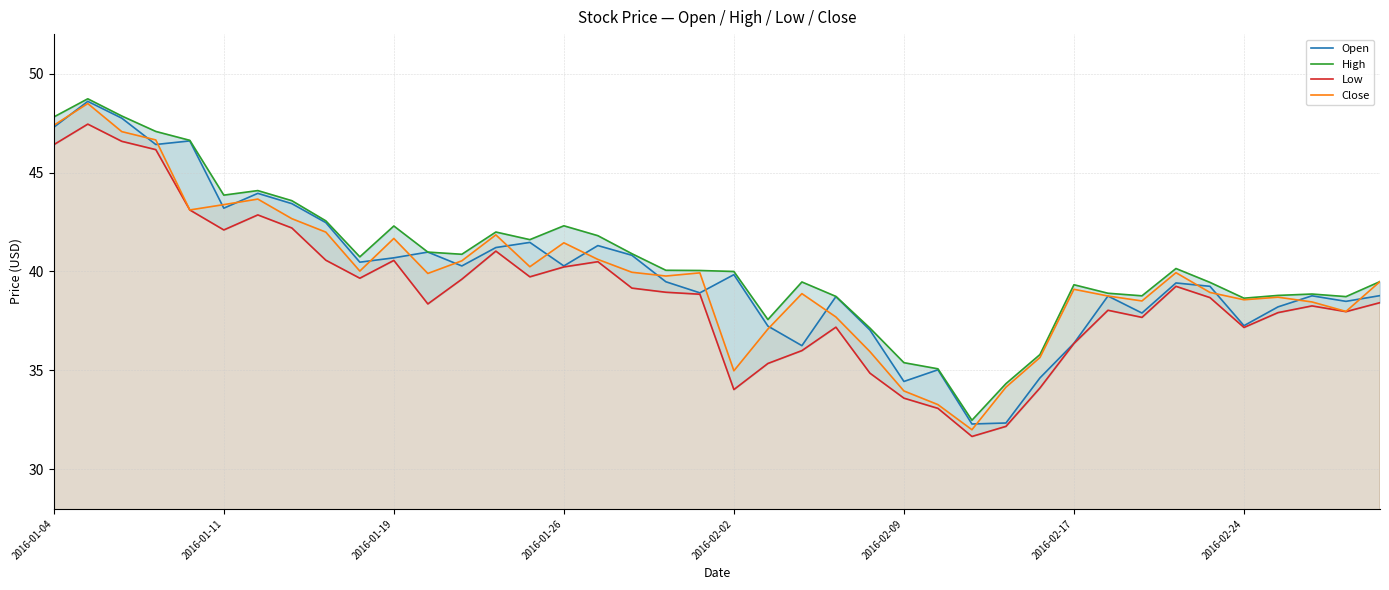

What is the lowest value of the Open series?

32.3